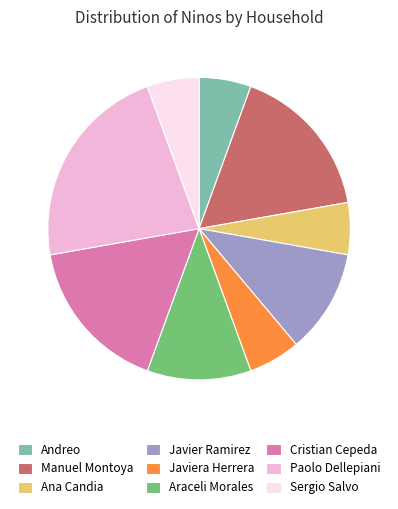

Is there a majority slice in this chart?

No